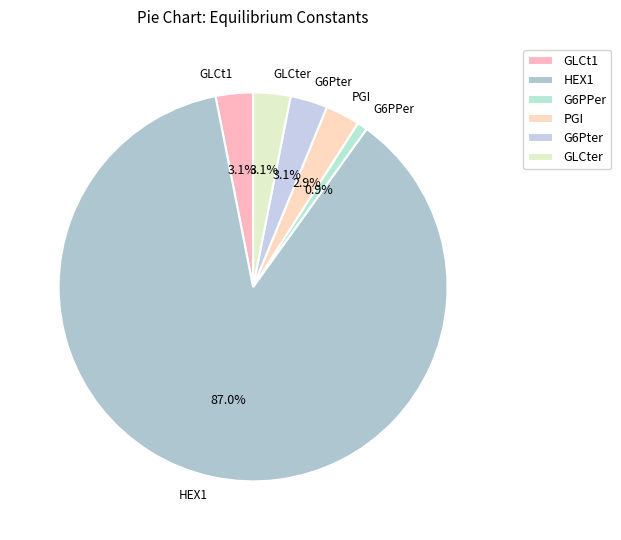

What is the change in value from GLCt1 to PGI?

-0.1